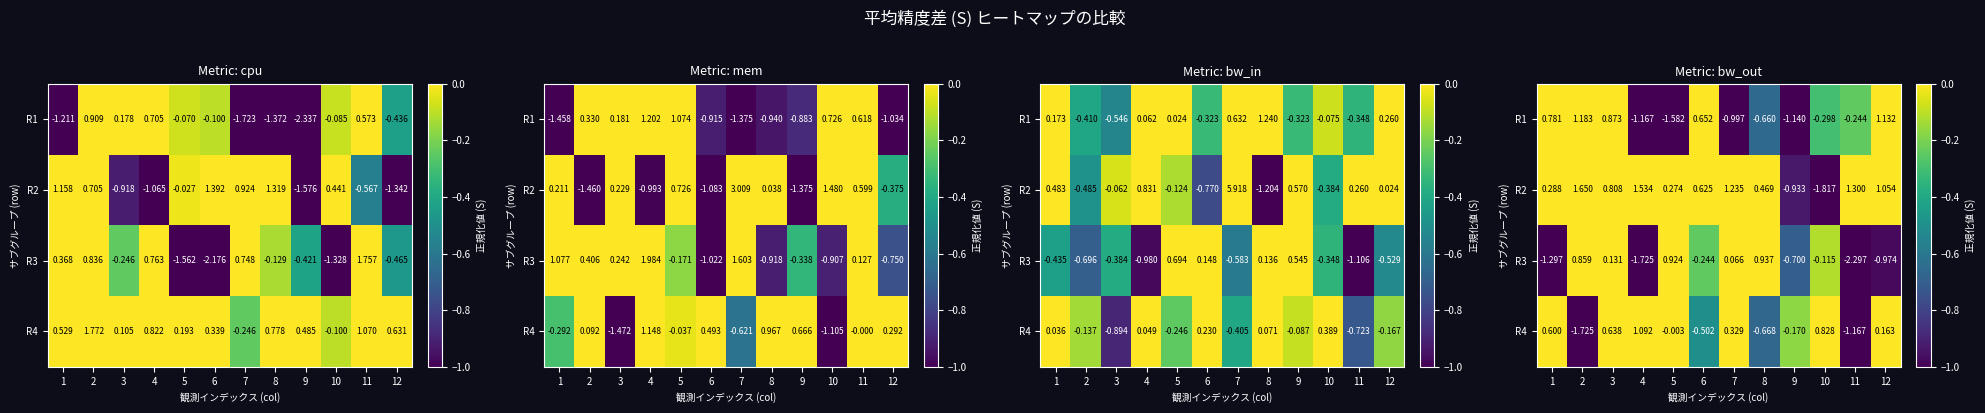

What is the spread (max minus min) of values at 9?

1.0